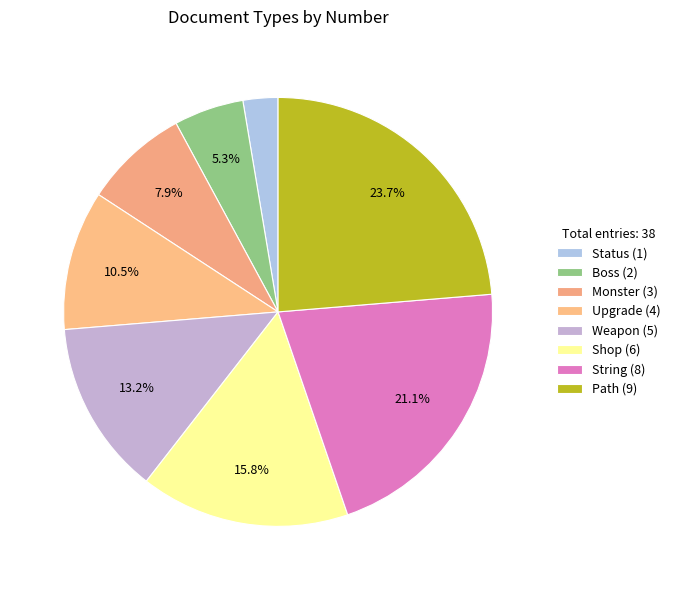

What is the ratio of the value at Monster to the value at Shop?

0.5